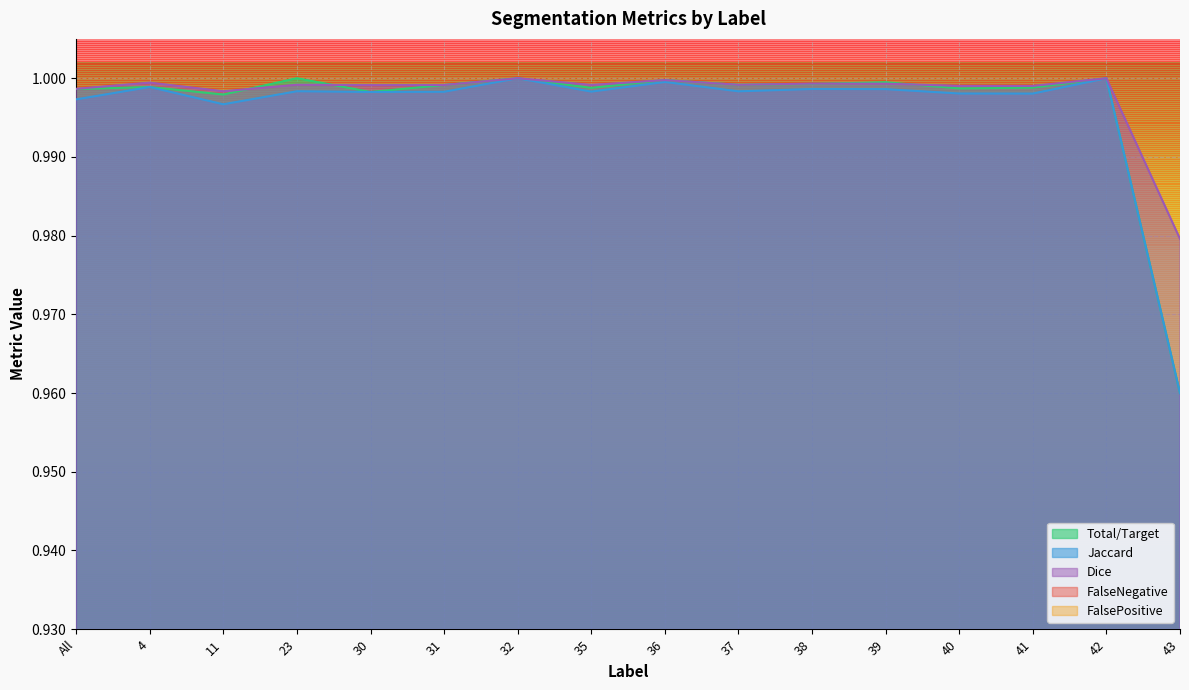

The Dice series shows 1.0 at 36. True or false?

True